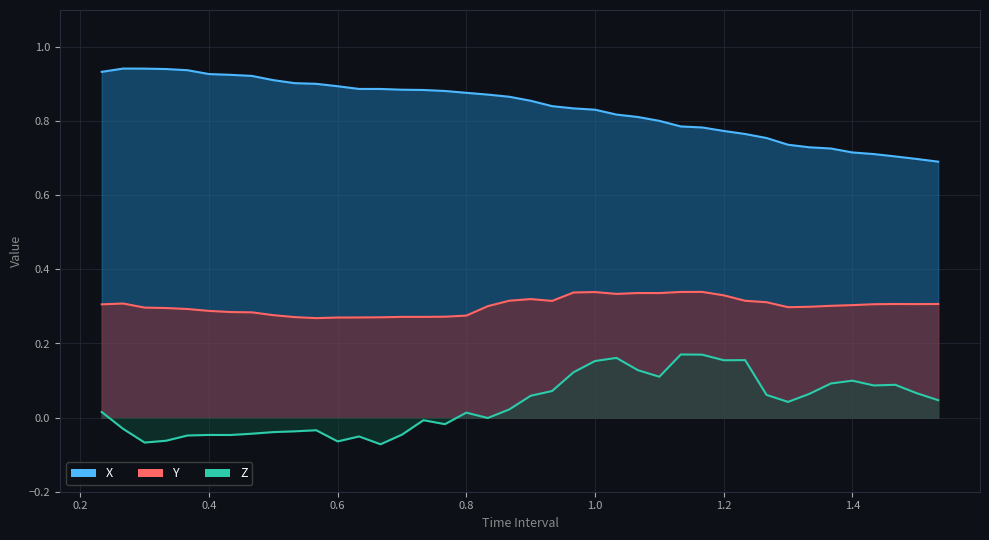

What is the label of the 15th point from the left?

0.7